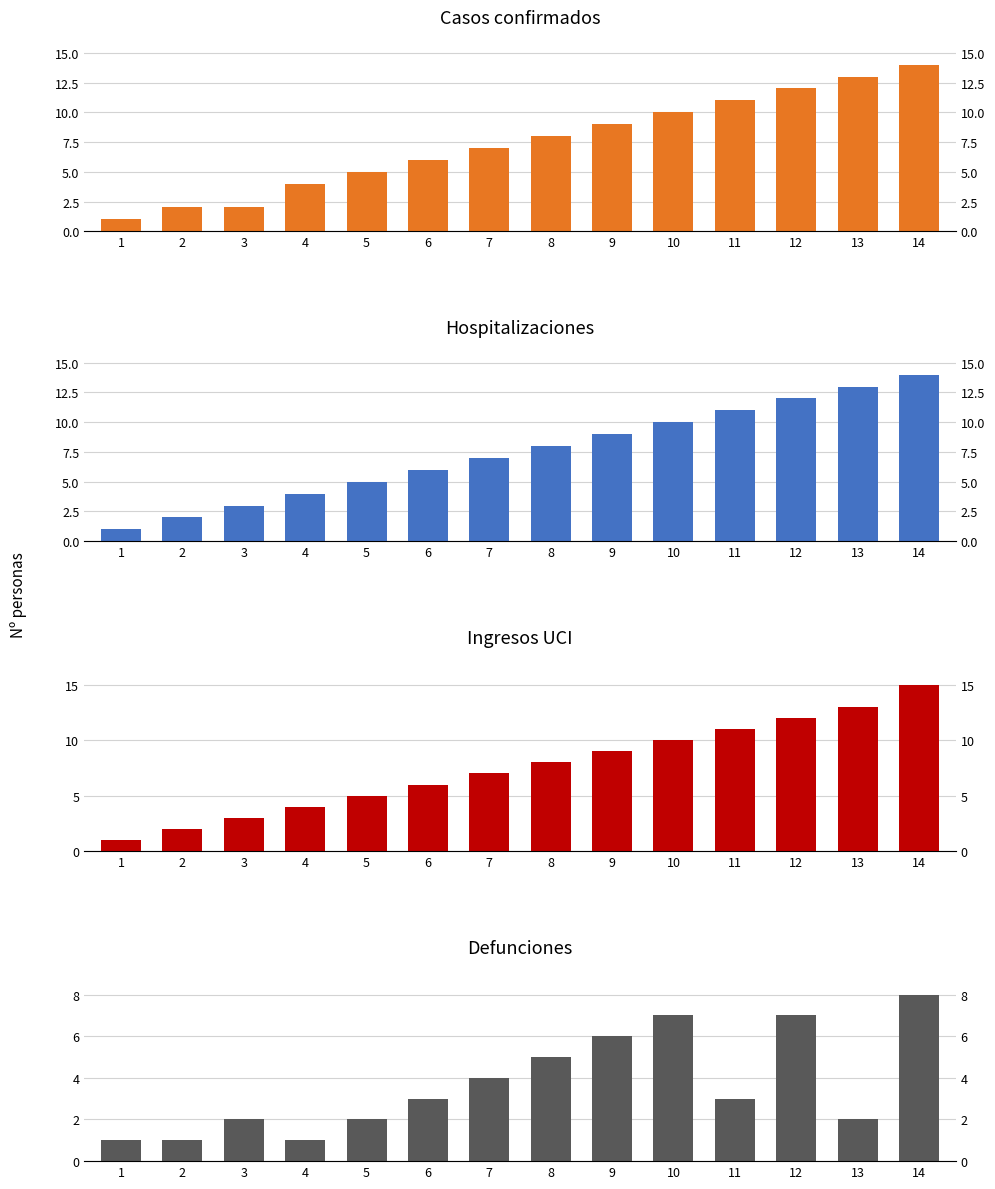

What is the average value of the col_3 series?

8